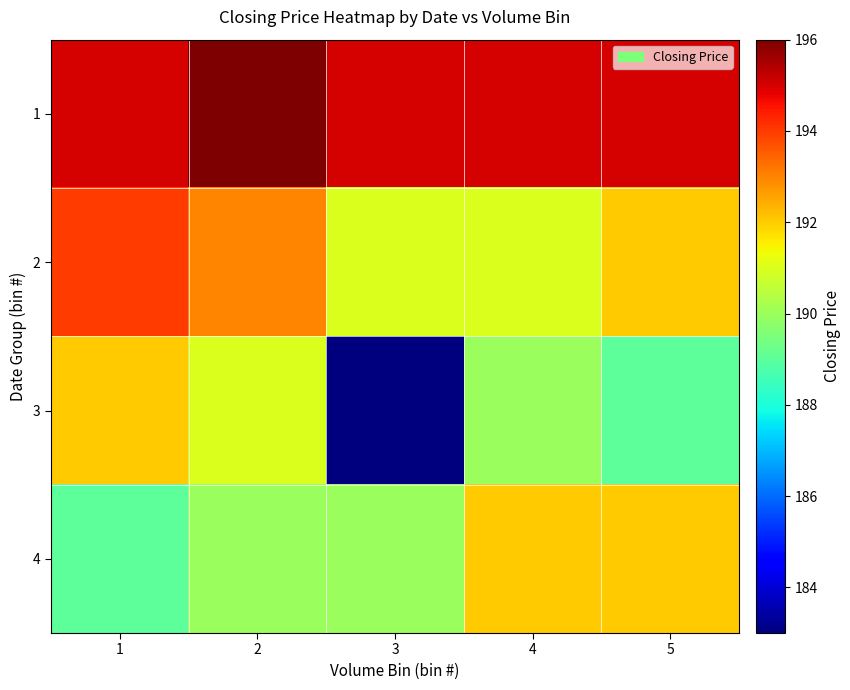

At 3, list the series in order from largest to smallest.

1, 2, 4, 3